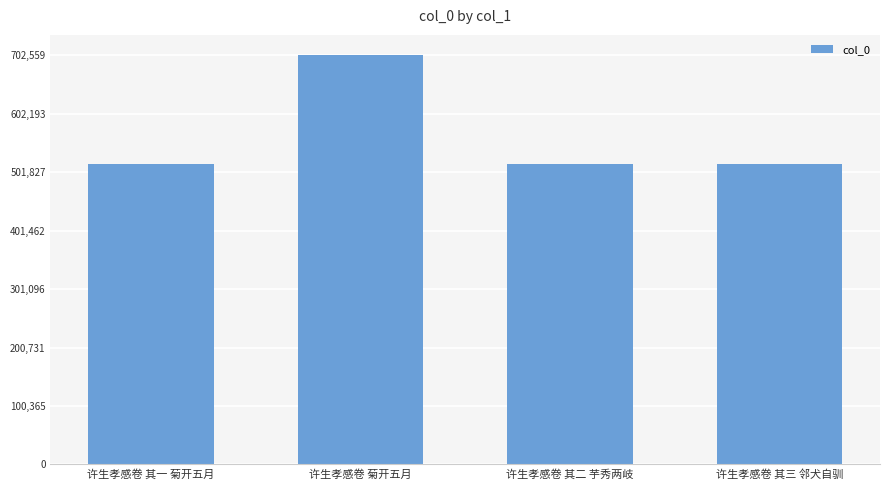

How many series are shown in this chart?

1